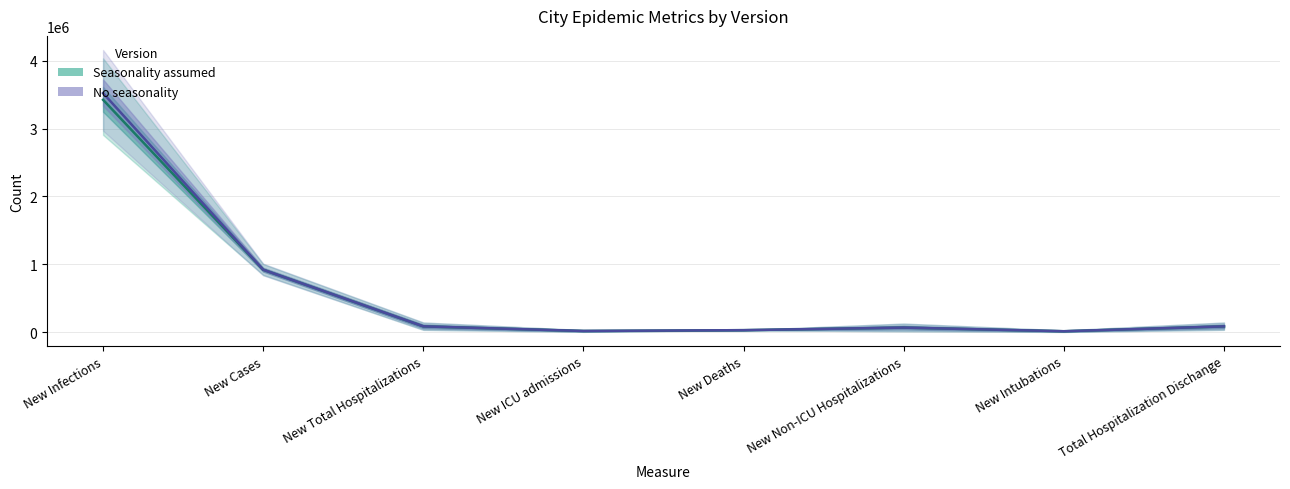

At which label does Seasonality assumed - Median first exceed 85281?

New Infections